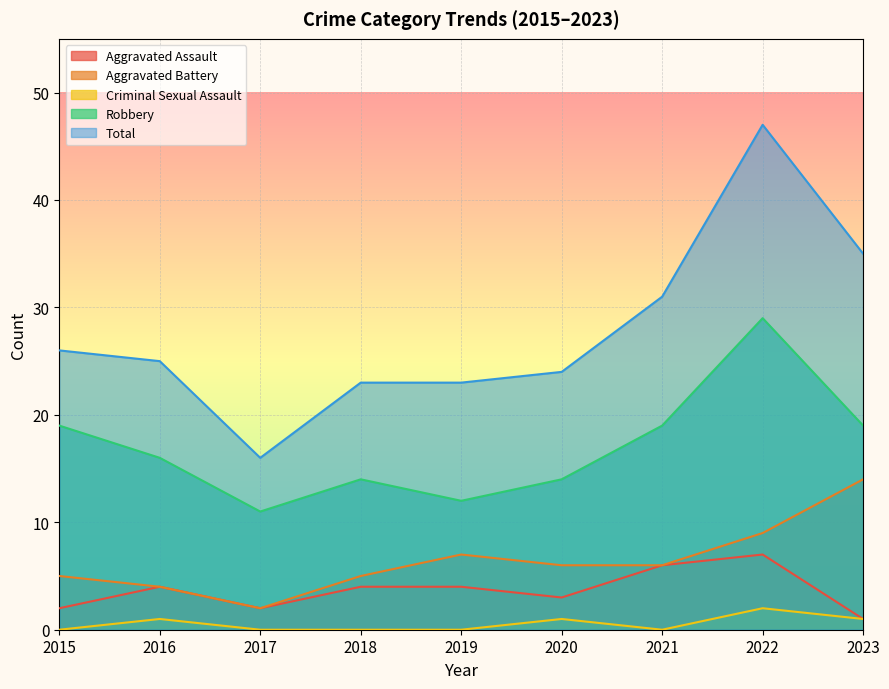

What is the difference between the second highest and minimum values in the Total series?

19